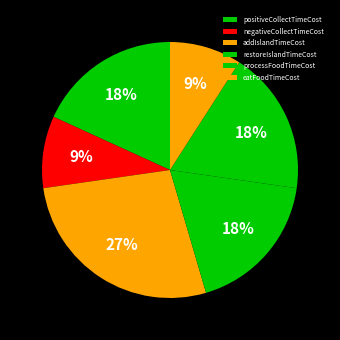

How many slices are in this pie chart?

6